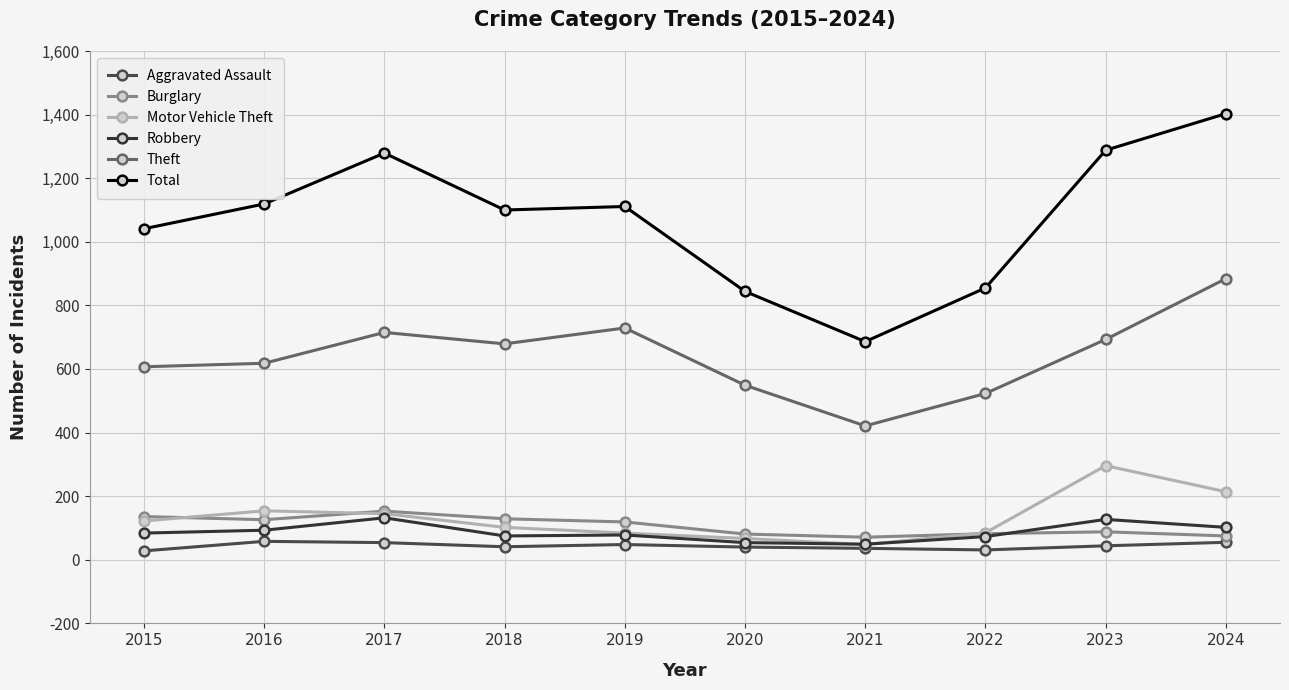

What is the difference between the highest and lowest values at 2021?

650